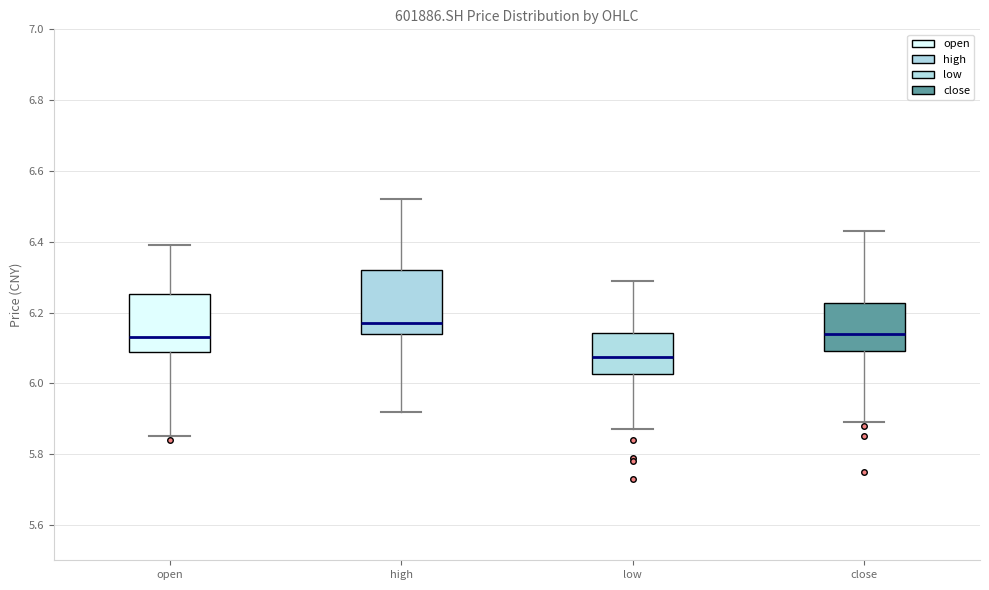

Reading left to right, transcribe this box plot: for each box, give where its median line is, the range the box spans, and where its two whiskers end, as read against the y-axis. The values are not printed on the chart, so give them approximately, as read against the axis.

open: median 6.14, box 6.08 to 6.26, whiskers 5.86 to 6.40
high: median 6.18, box 6.14 to 6.32, whiskers 5.92 to 6.52
low: median 6.08, box 6.02 to 6.14, whiskers 5.88 to 6.30
close: median 6.14, box 6.10 to 6.22, whiskers 5.90 to 6.44